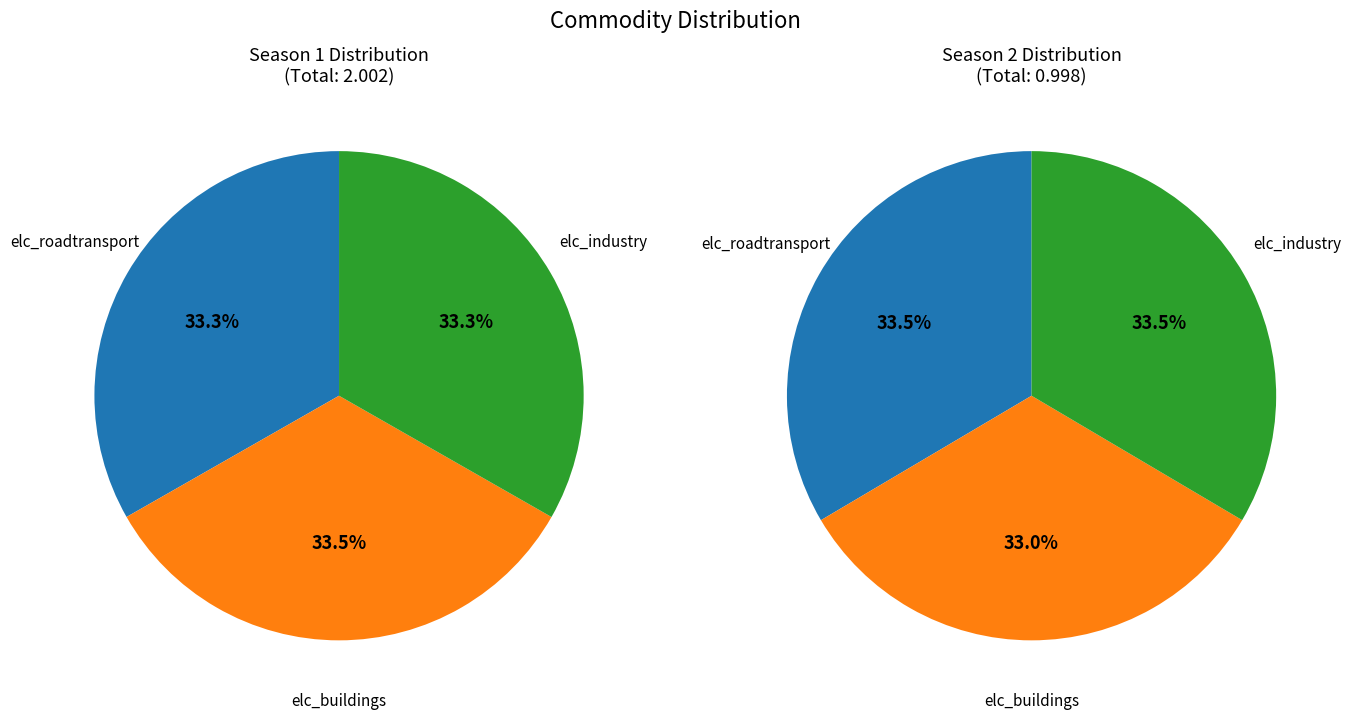

Is it true that 9 is 12% of the pie?

False